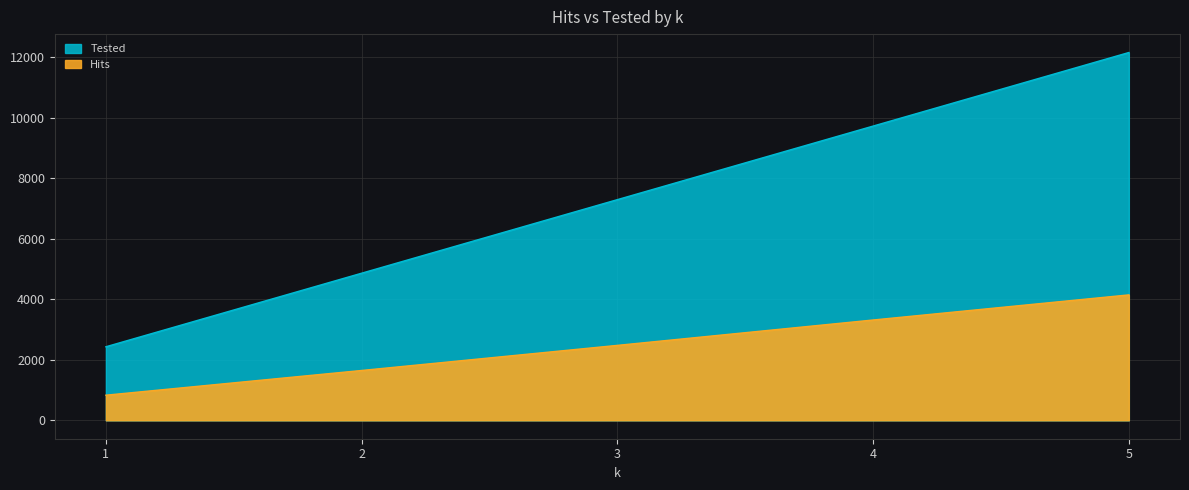

Between 1 and 2, which series saw the biggest shift?

Tested